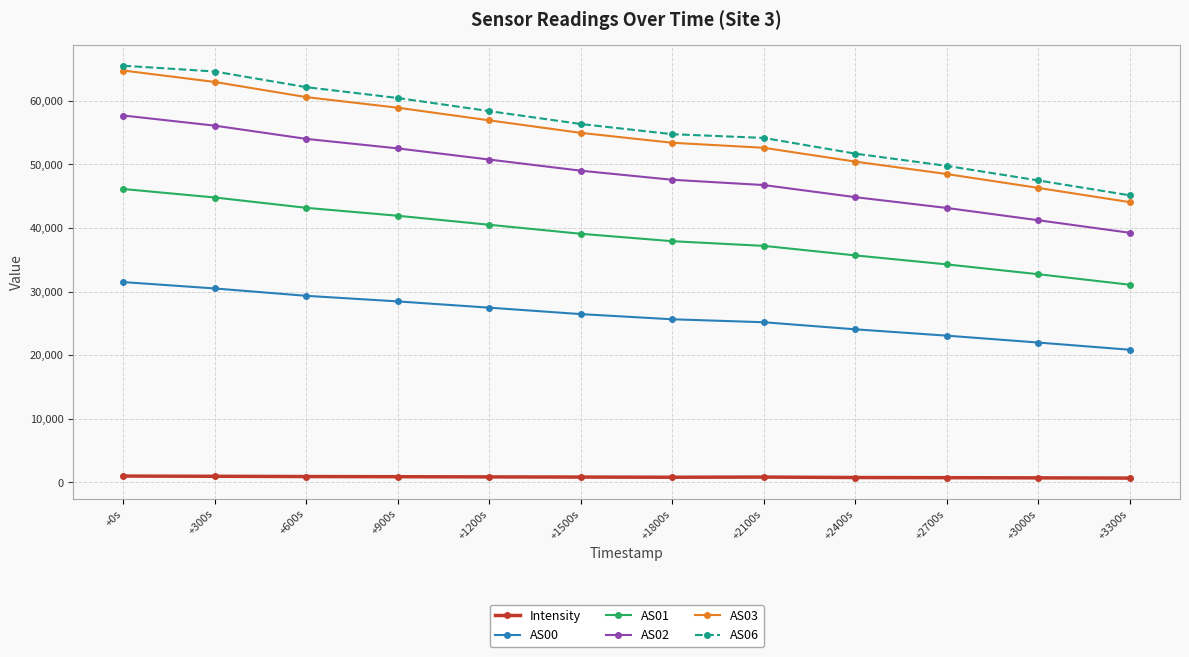

True or false: AS01 has a value of 43176.0 at +600s.

True